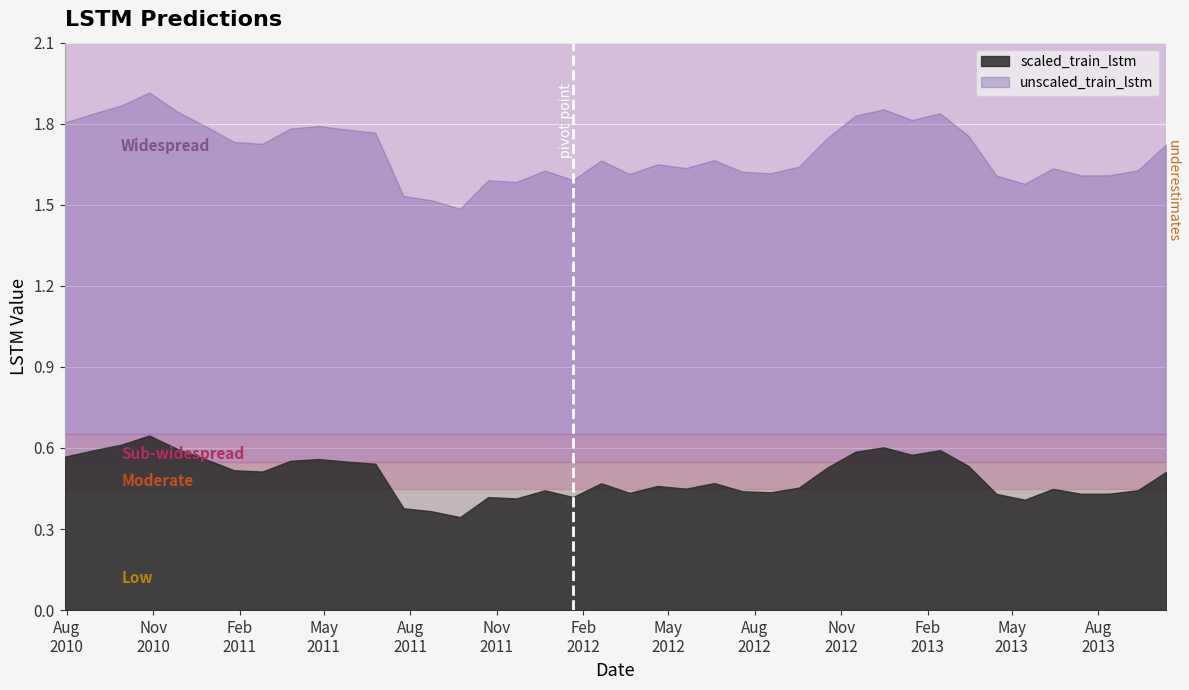

Which category has the lowest value across all series?

2011-09-23